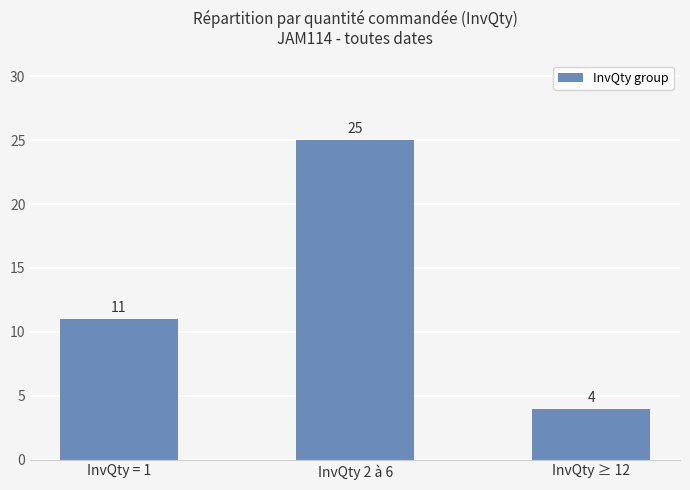

Reading left to right, what are all the values shown in this chart?

InvQty = 1=11	InvQty 2 à 6=25	InvQty ≥ 12=4